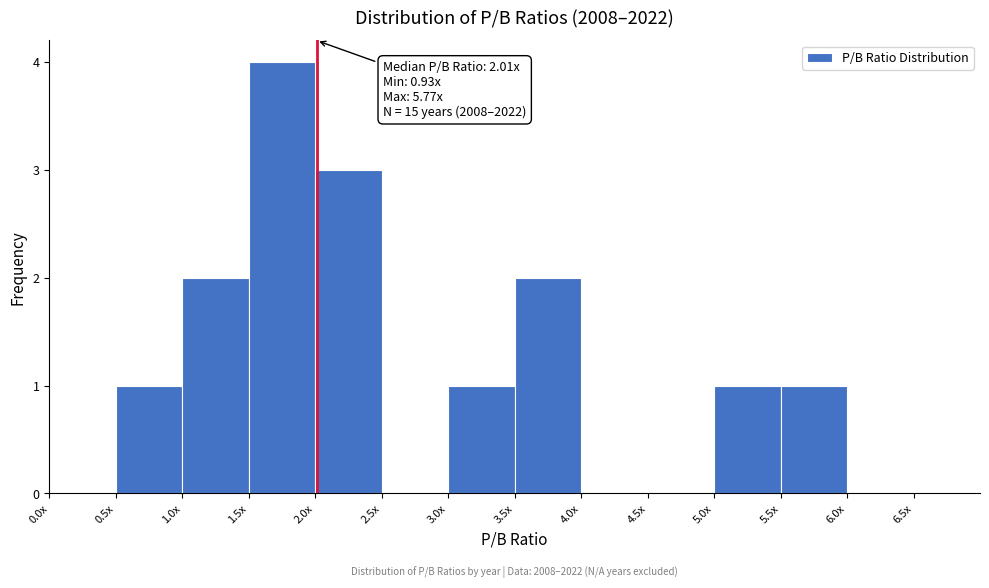

Reading left to right, what are all the values shown in this chart?

0.0x=0	0.5x=1	1.0x=2	1.5x=4	2.0x=3	2.5x=0	3.0x=1	3.5x=2	4.0x=0	4.5x=0	5.0x=1	5.5x=1	6.0x=0